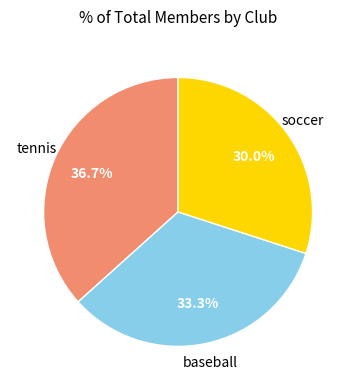

Is there a majority slice in this chart?

No